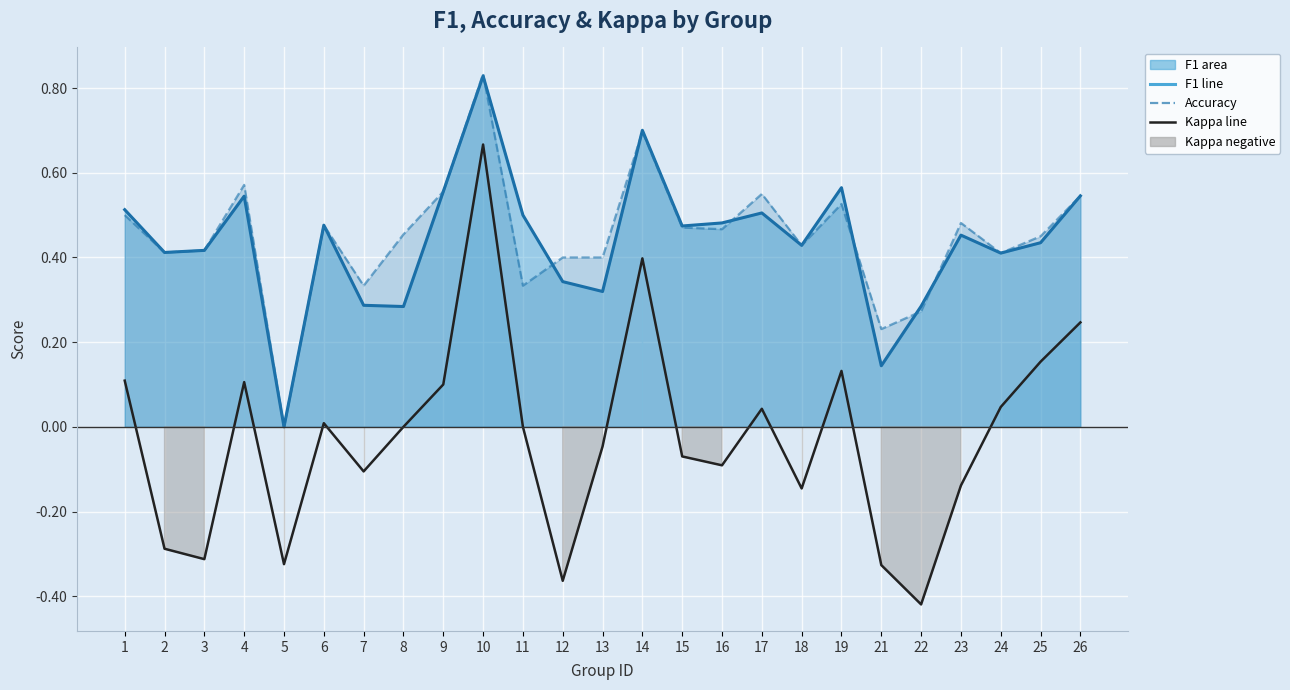

At which category is the sum across all series the highest?

10